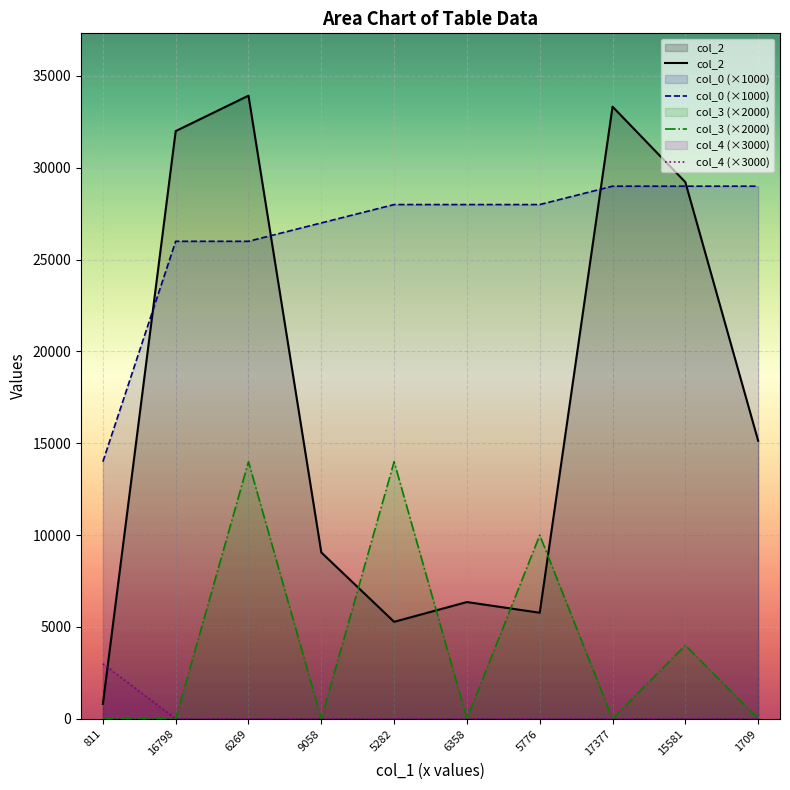

Where does the col_2 series first go above 15138?

16798